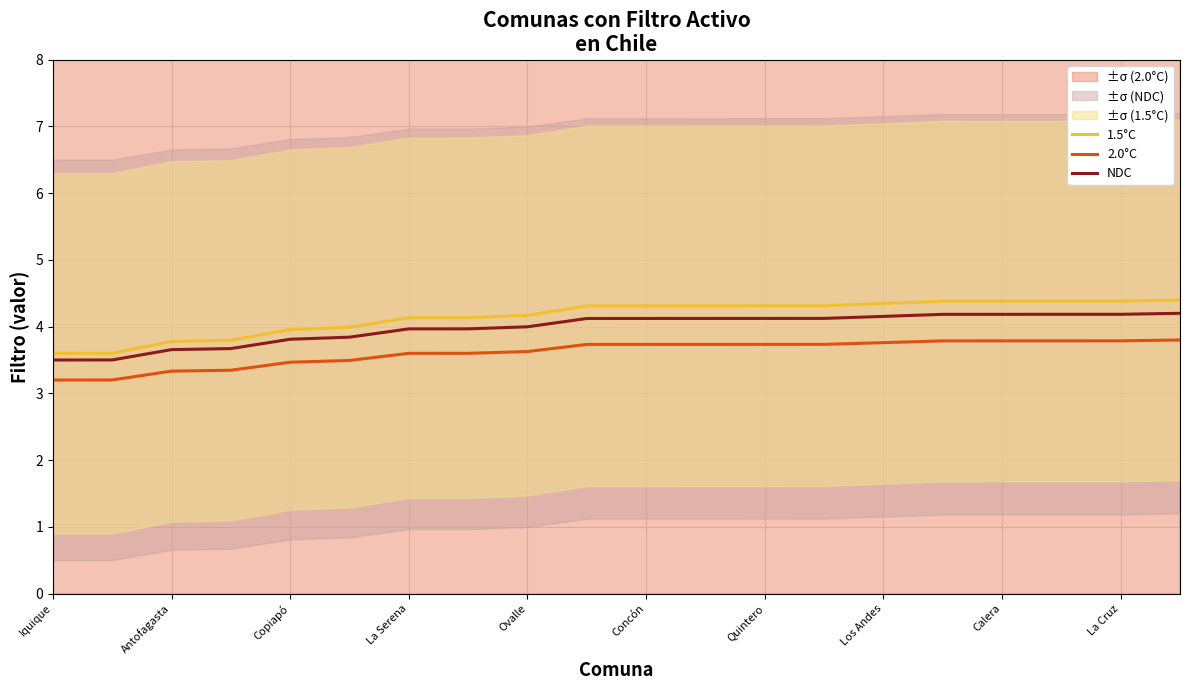

The value of 2.0°C at Los Andes is 3.8. True or false?

True